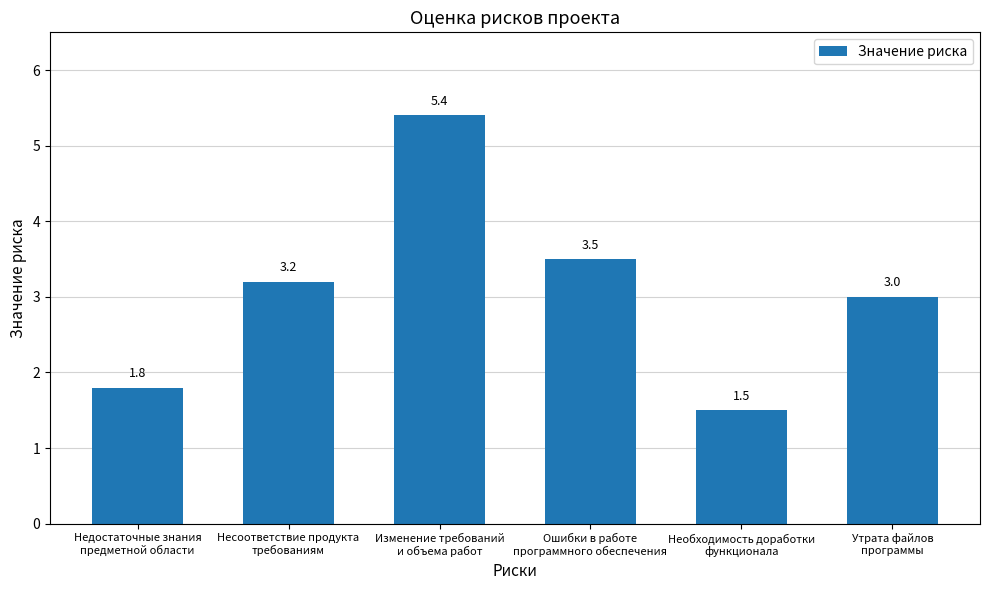

How many values are below 3?

2